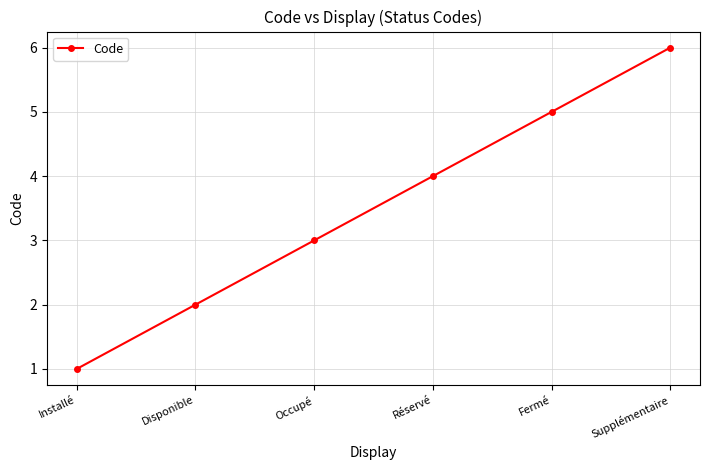

What is the maximum value shown in the chart?

6